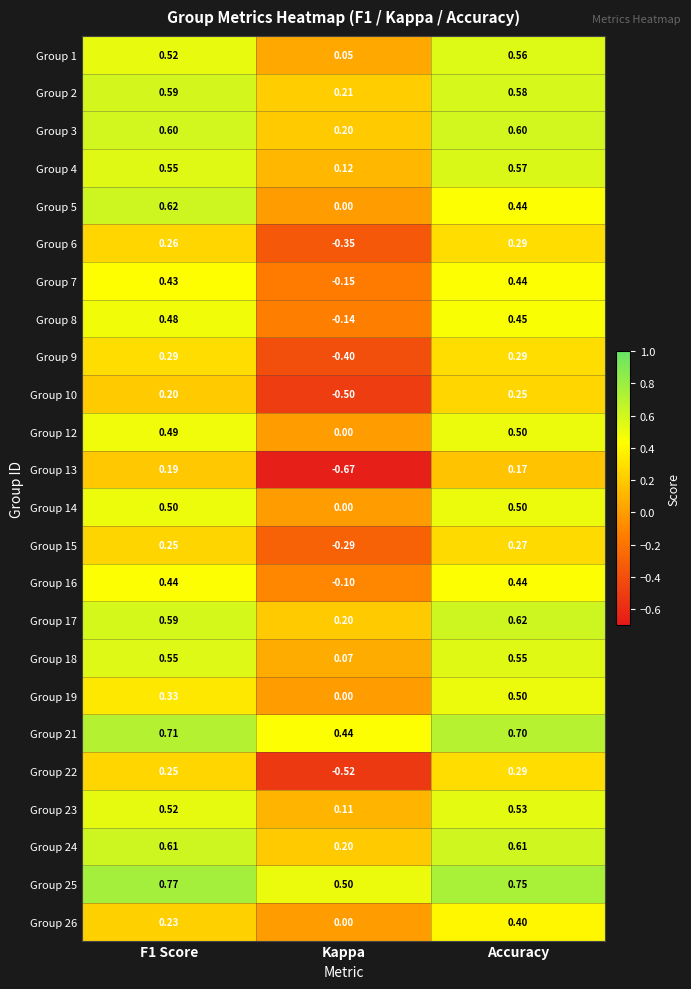

At which label does Group 2 reach its minimum?

Kappa